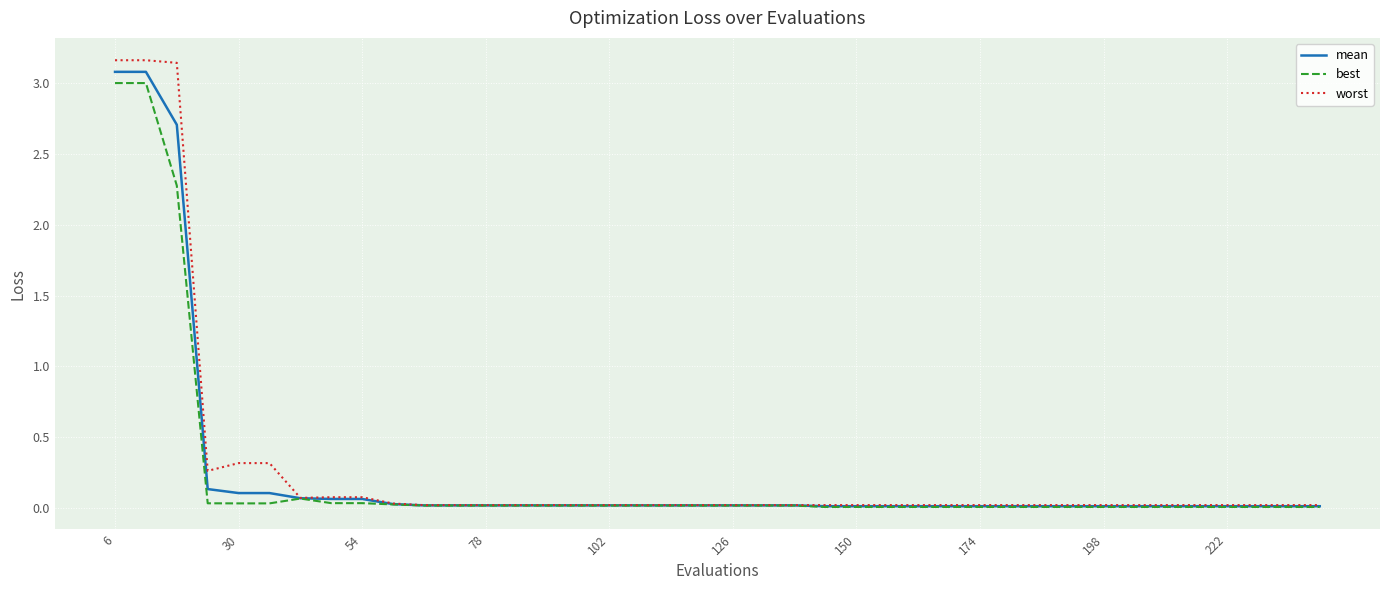

Which series has the largest range (max minus min)?

worst